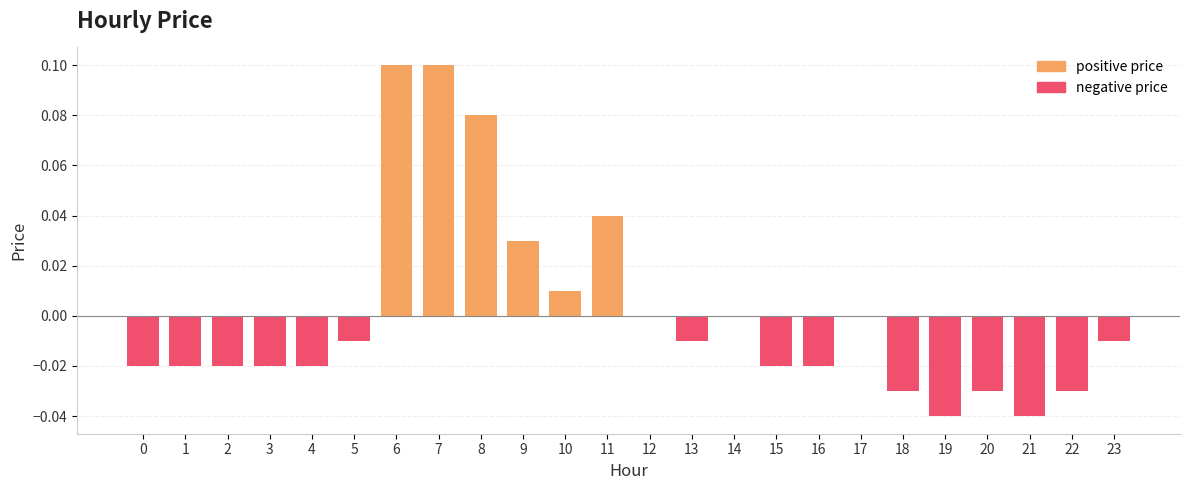

At which category is the sum across all series the highest?

6